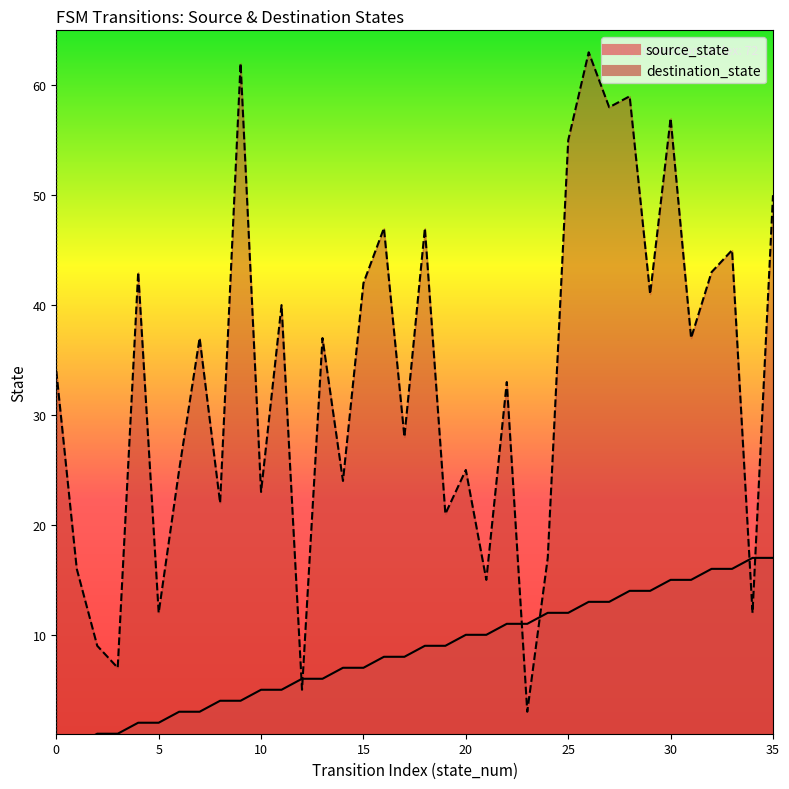

Is it true that source_state equals 2 at 4?

True